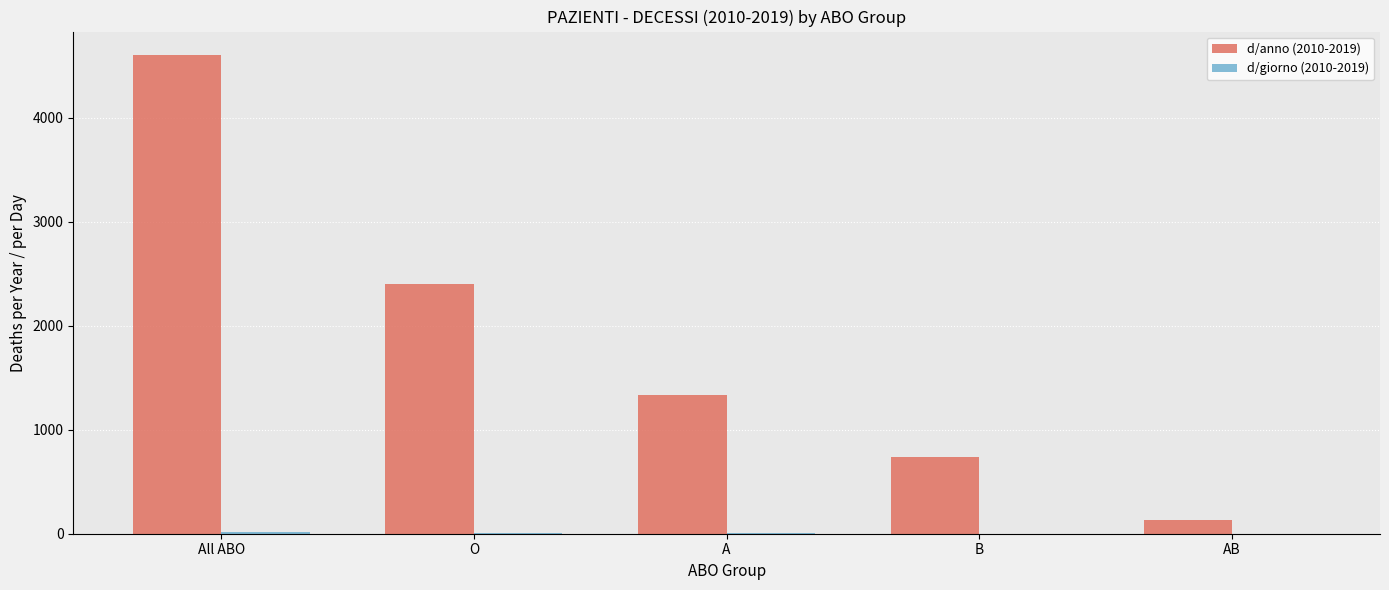

Which series has the largest total across all categories?

d/anno (2010-2019)